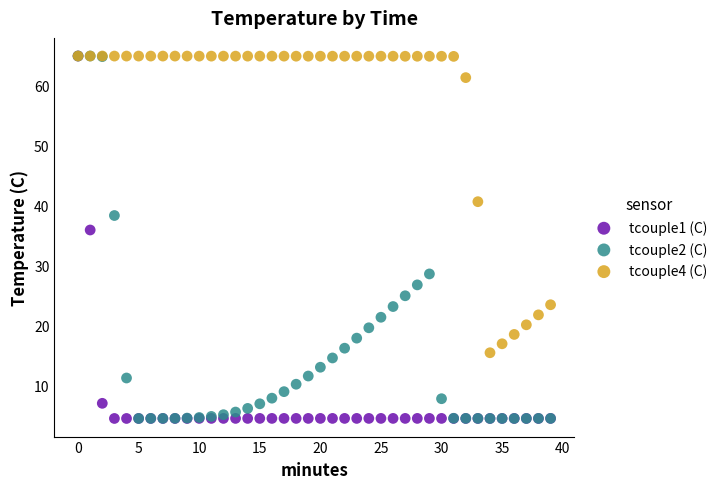

Across all series, what Y value is closest to 34?

35.9